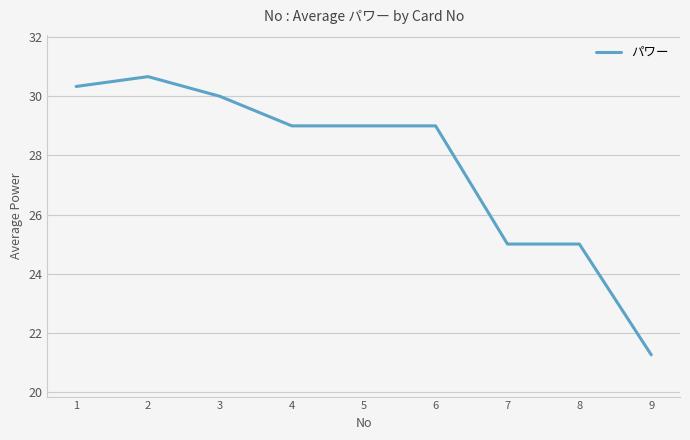

What is the greatest value displayed?

30.7